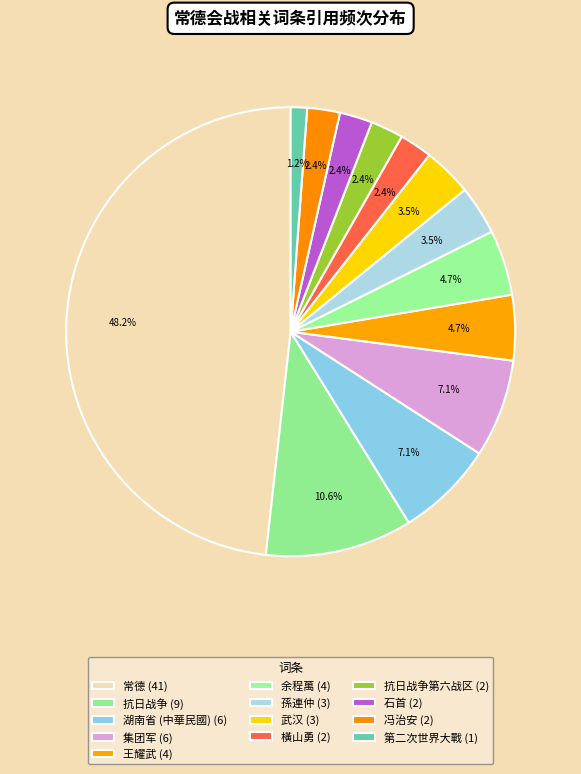

How many slices are in this pie chart?

13